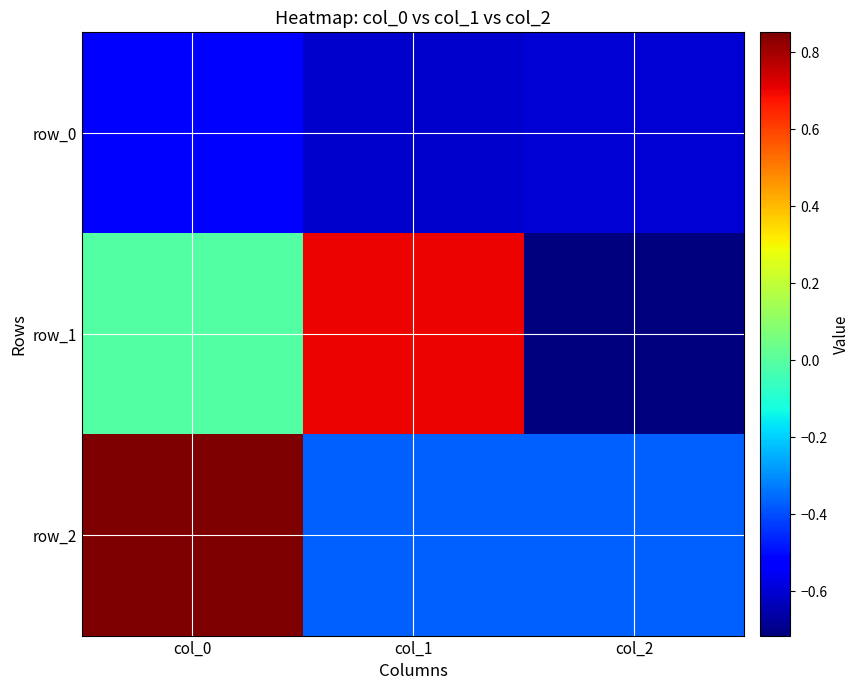

At which category is the sum across all series the highest?

col_0